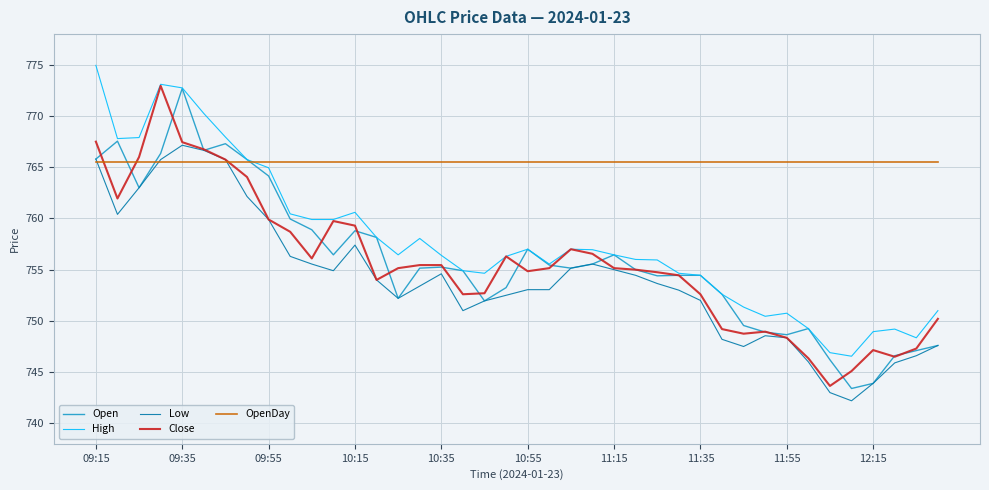

True or false: High has more than 2 interior local peaks.

True